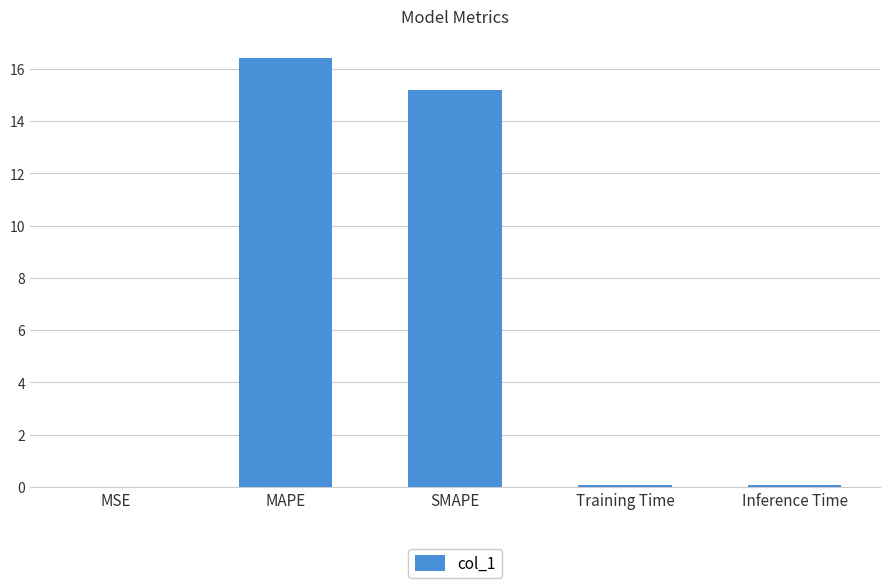

The chart shows a value of 0.0 at MSE. True or false?

True